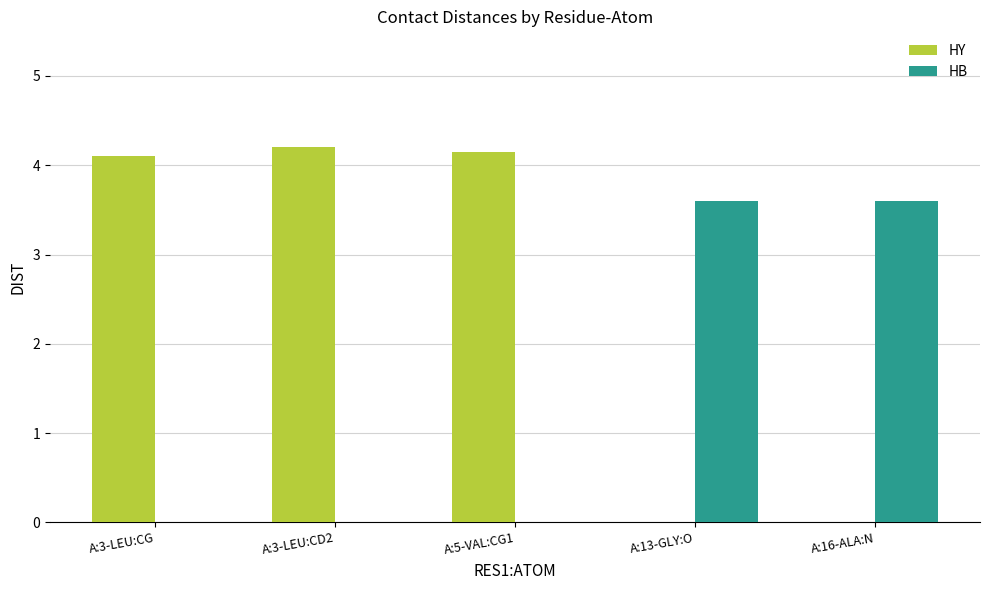

Reading left to right, extract all data points from this chart.

HY: 4.1	4.2	4.2	0.0	0.0
HB: 0.0	0.0	0.0	3.6	3.6